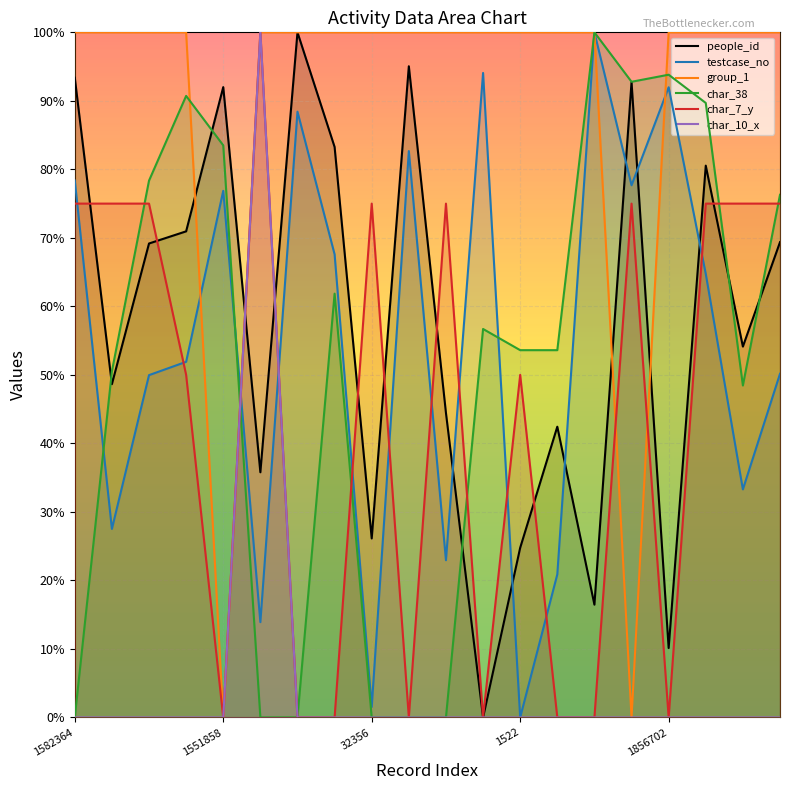

How many data points in char_10_x are above 0?

1